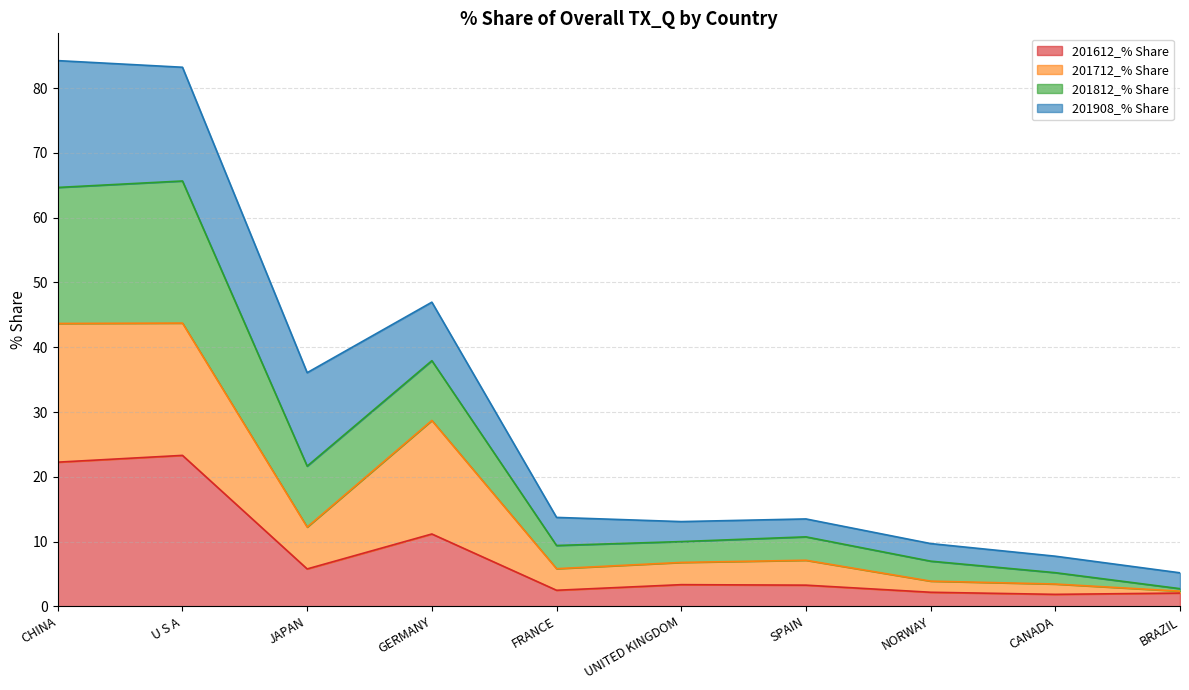

How many interior local valleys does the 201712_% Share series have?

2